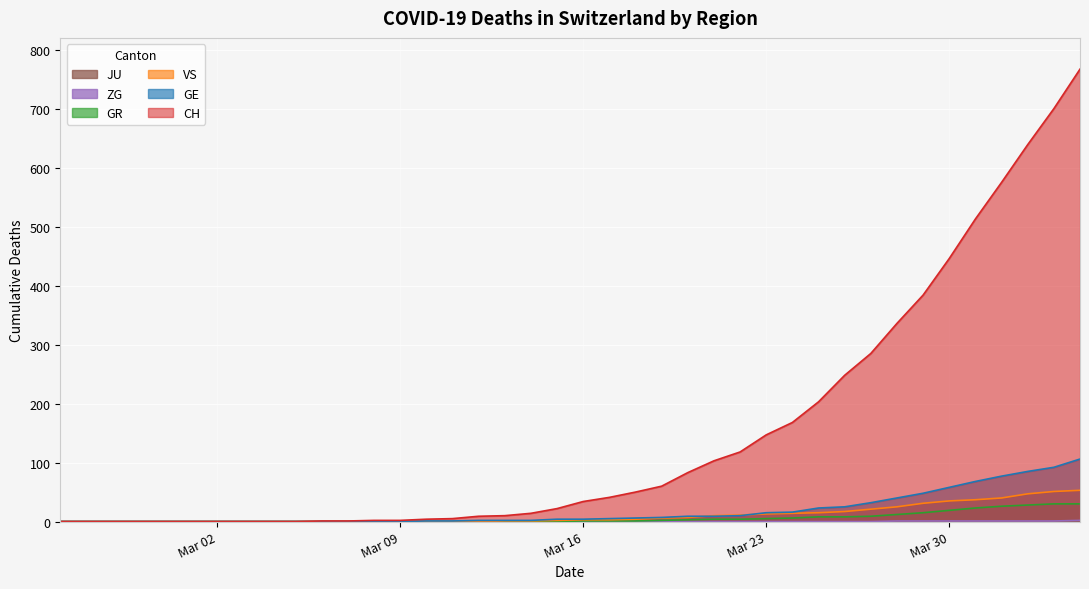

Which series has the largest range (max minus min)?

CH